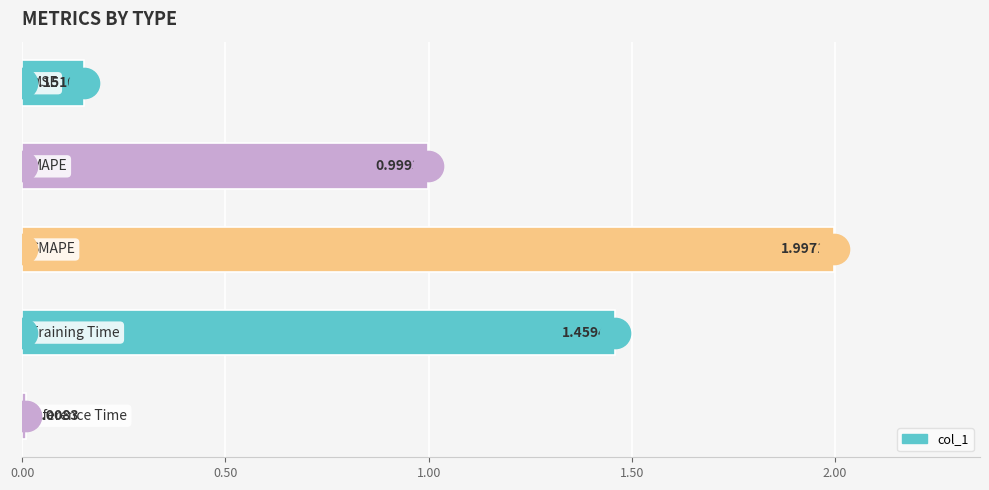

What is the average value?

0.9